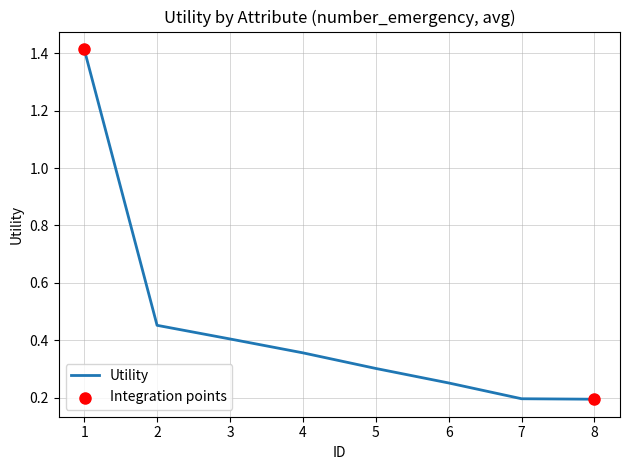

Which has a higher value, 8 or 2?

2